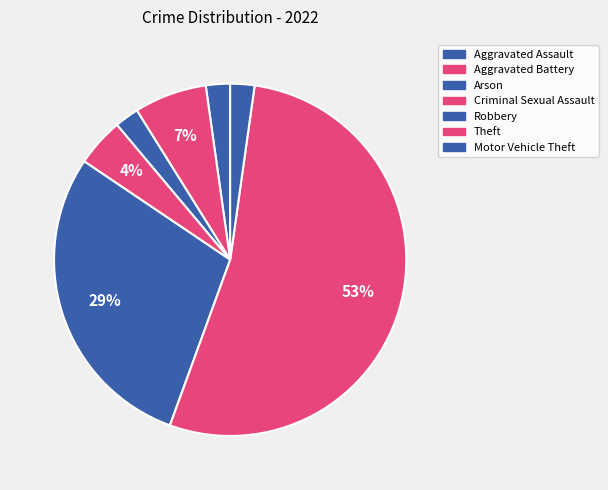

To the nearest percent, what is the combined percentage of Robbery and Aggravated Assault?

31%